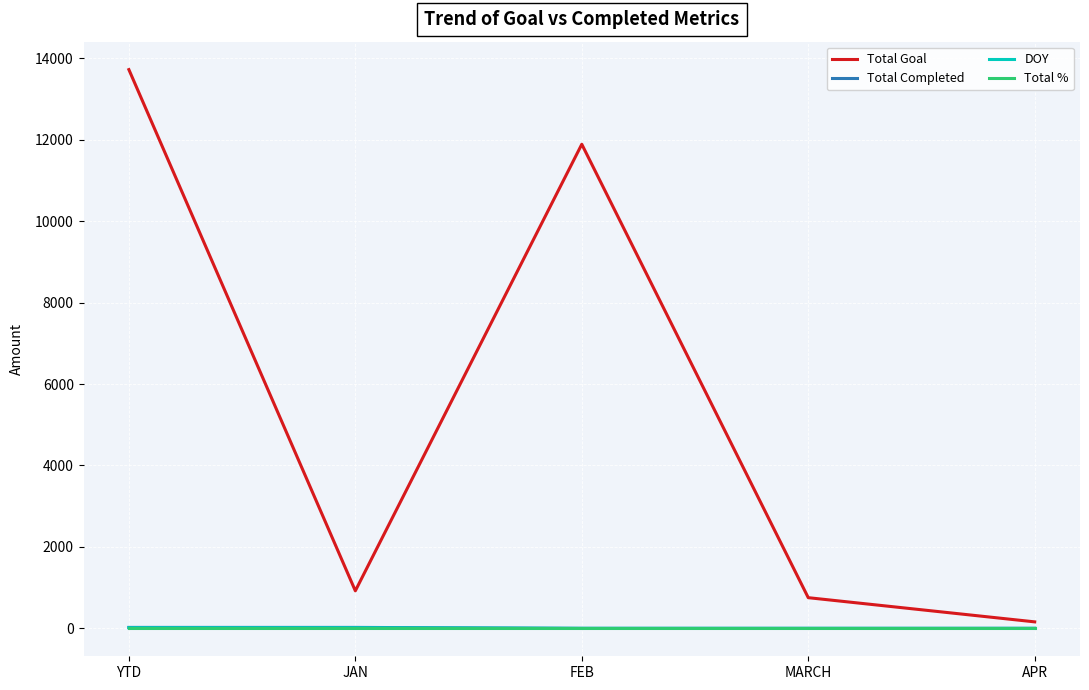

Is this an area chart (filled region under the line)?

No